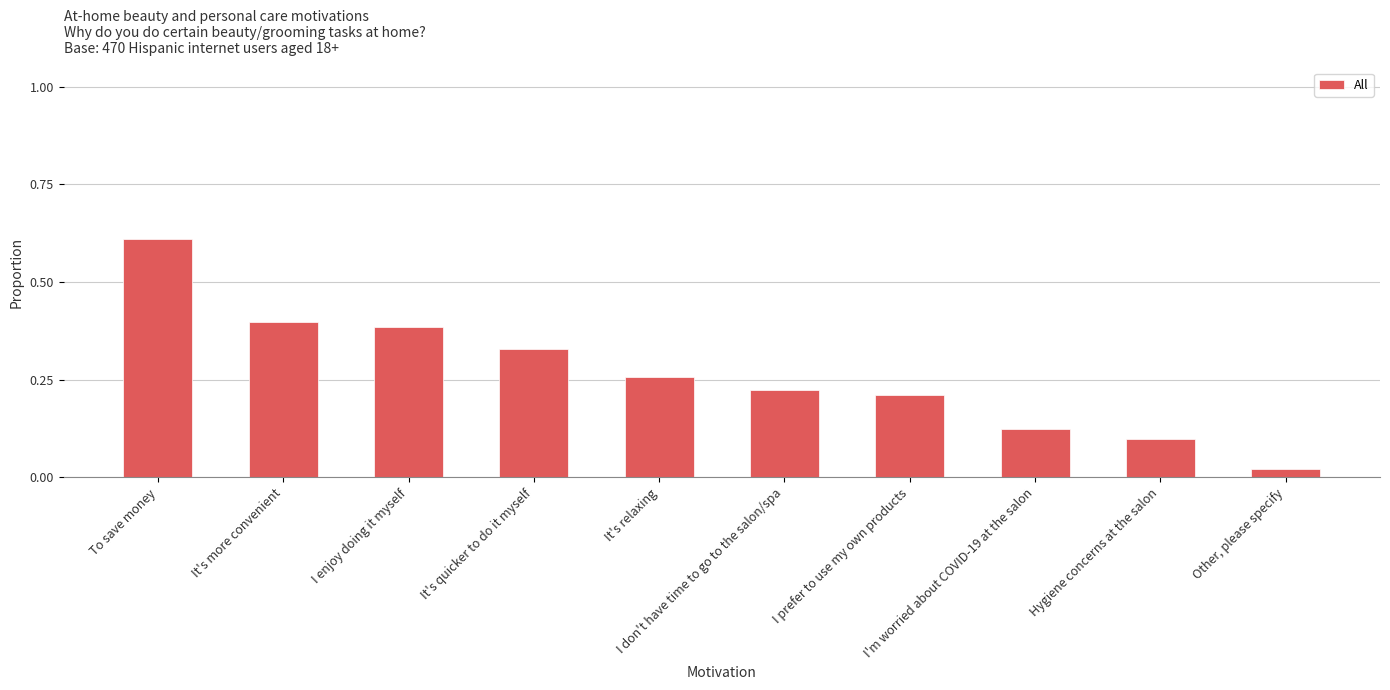

What is the label of the 4th bar from the left?

It's quicker to do it myself